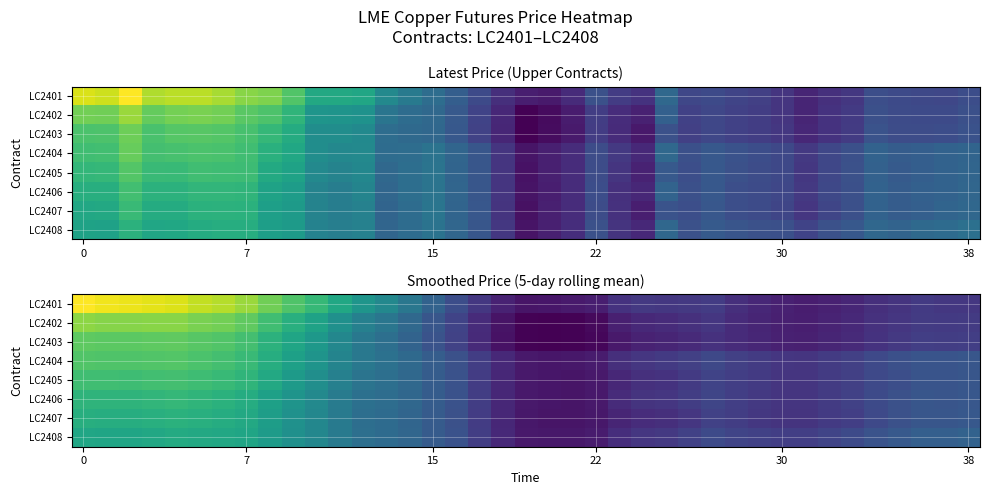

What is the total value across all series at 20?

122.0